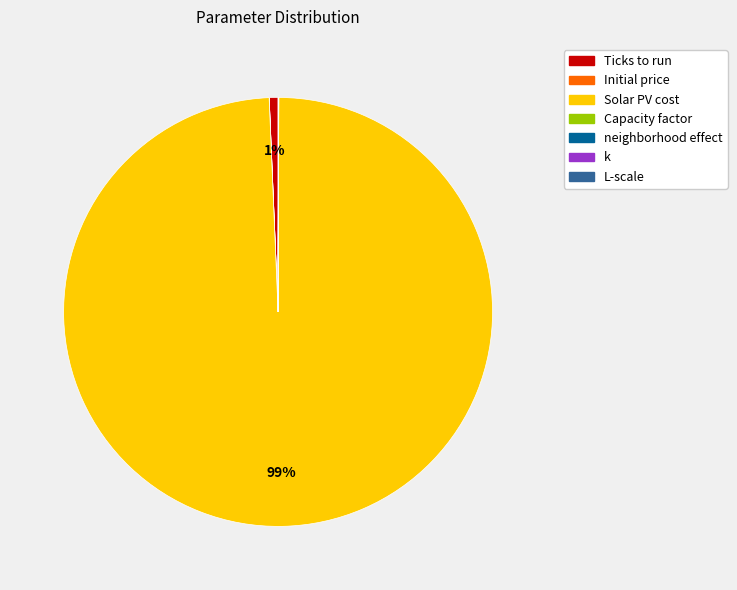

To the nearest percent, what is the average slice percentage?

14%